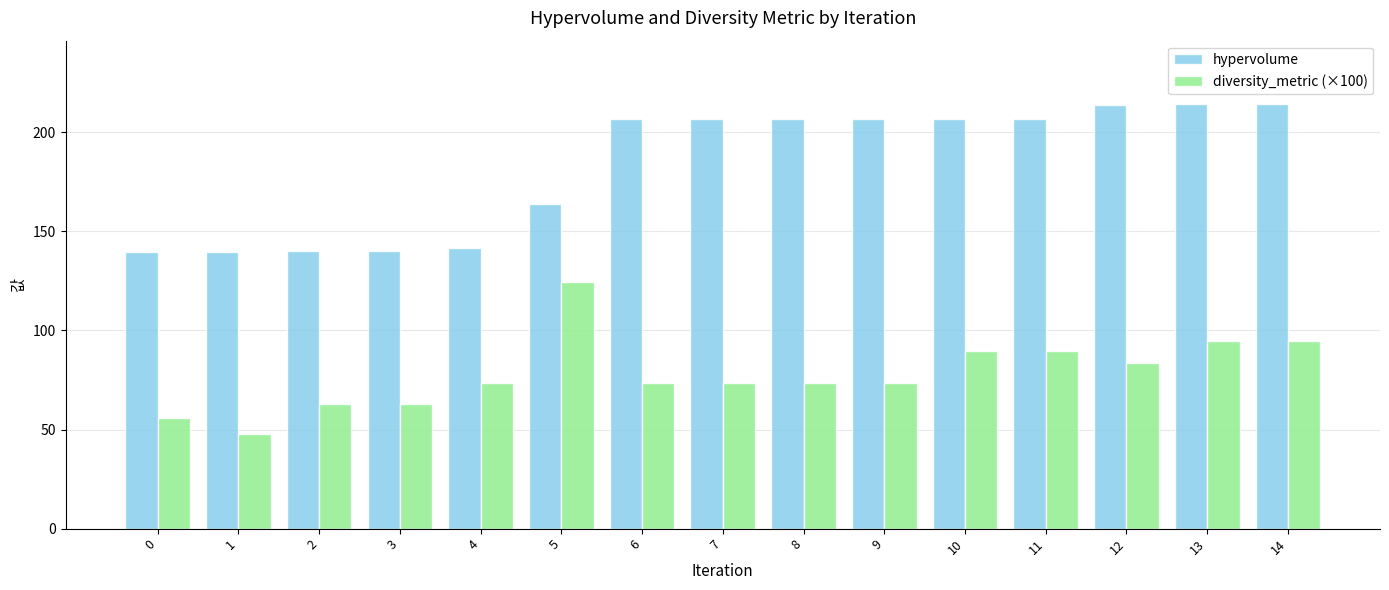

How many data points in hypervolume are less than 206?

6